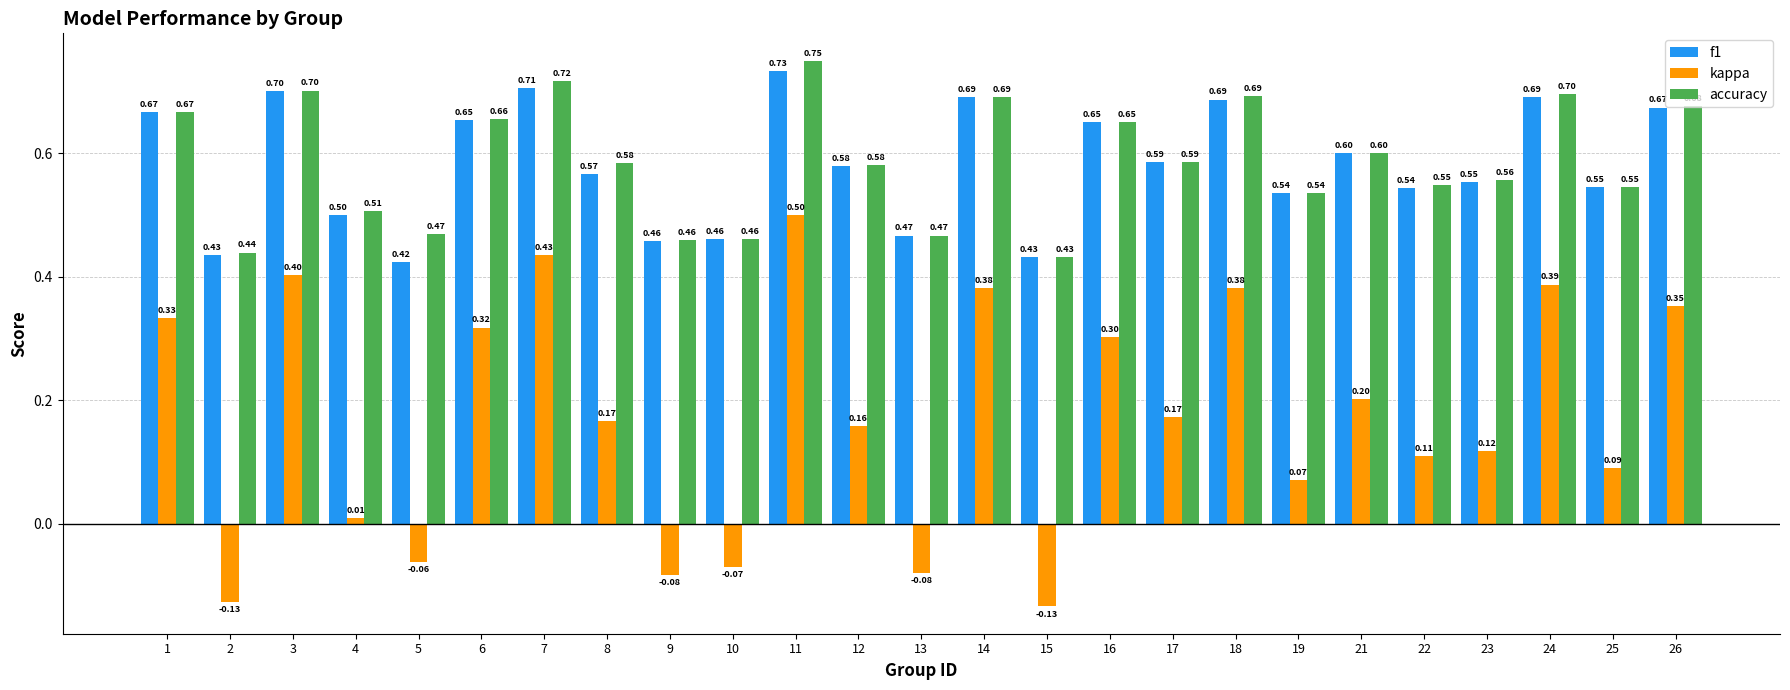

At how many categories does at least one series exceed 0?

25